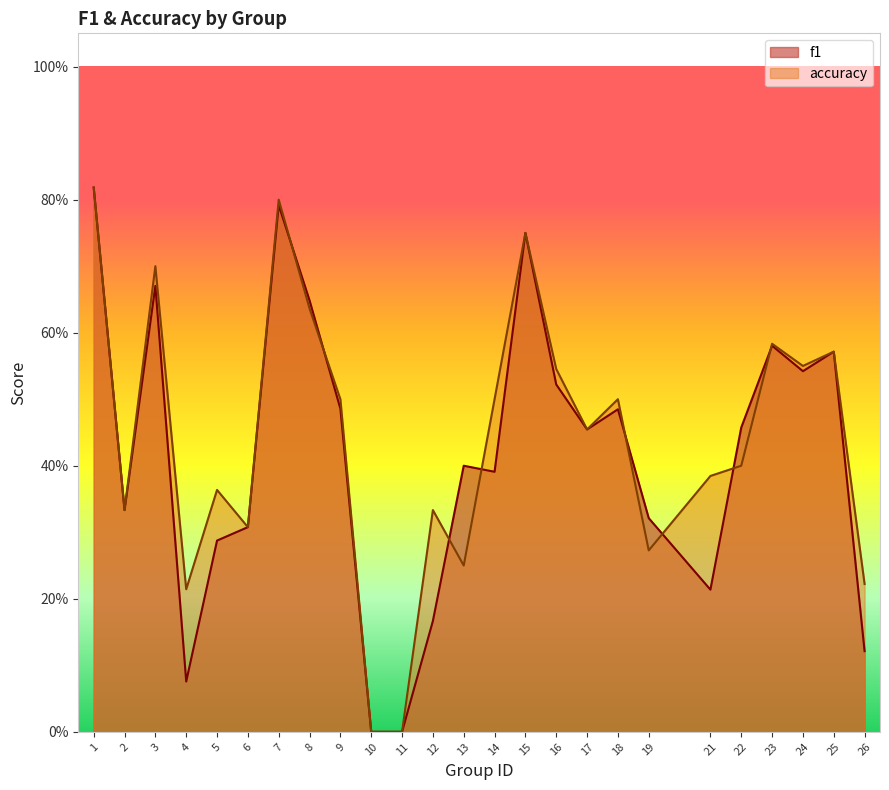

How many intersections are there between f1 and accuracy?

8